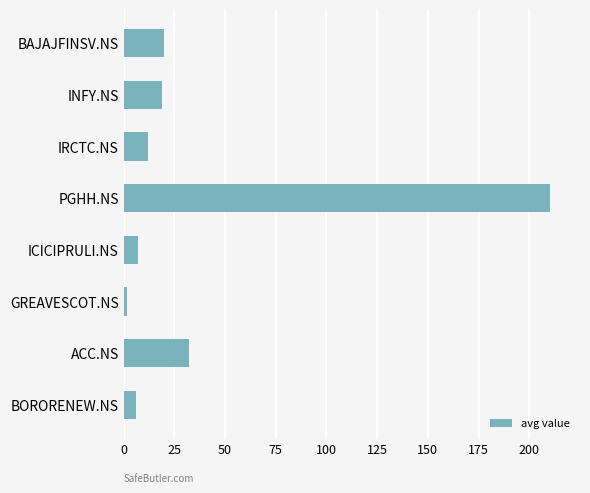

What is the approximate value at INFY.NS?

19.1